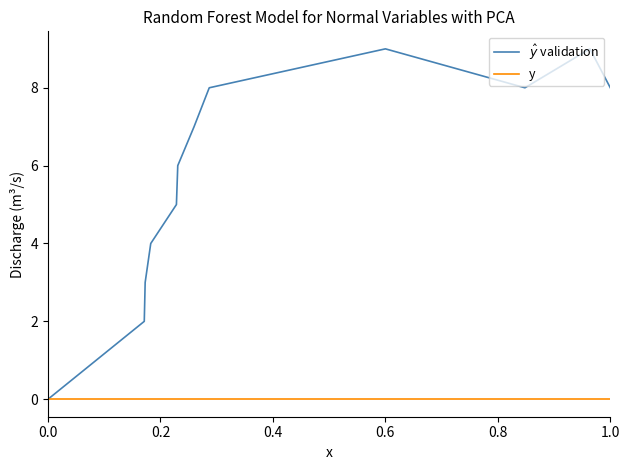

How many series are shown in this chart?

2